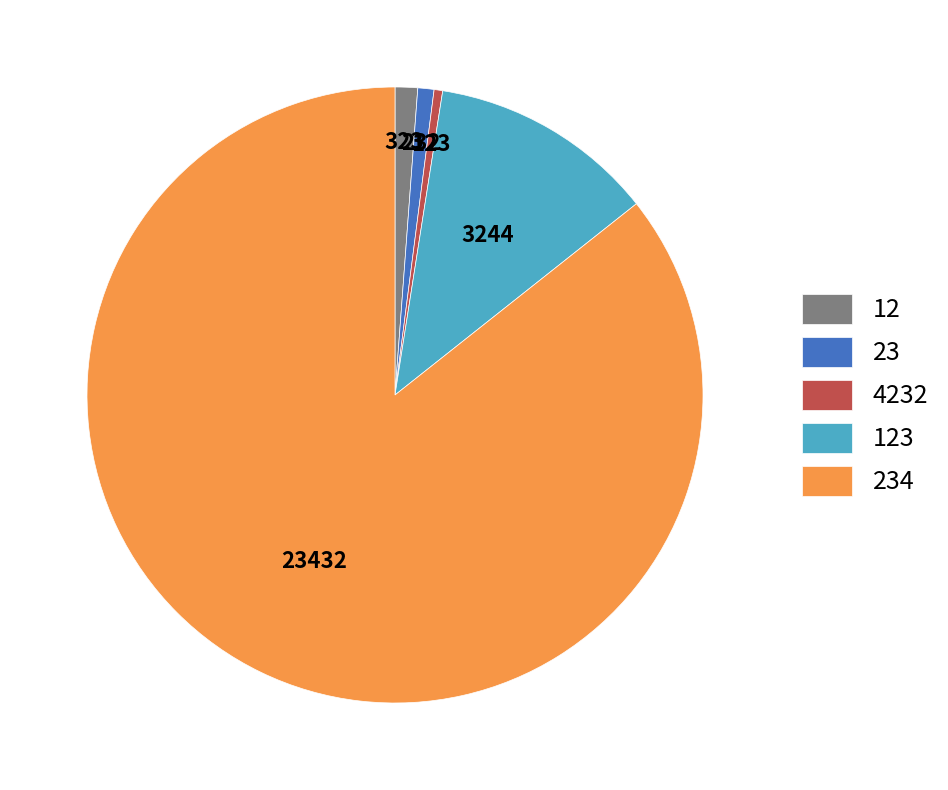

What is the ratio of the value at 23 to the value at 4232?

1.9